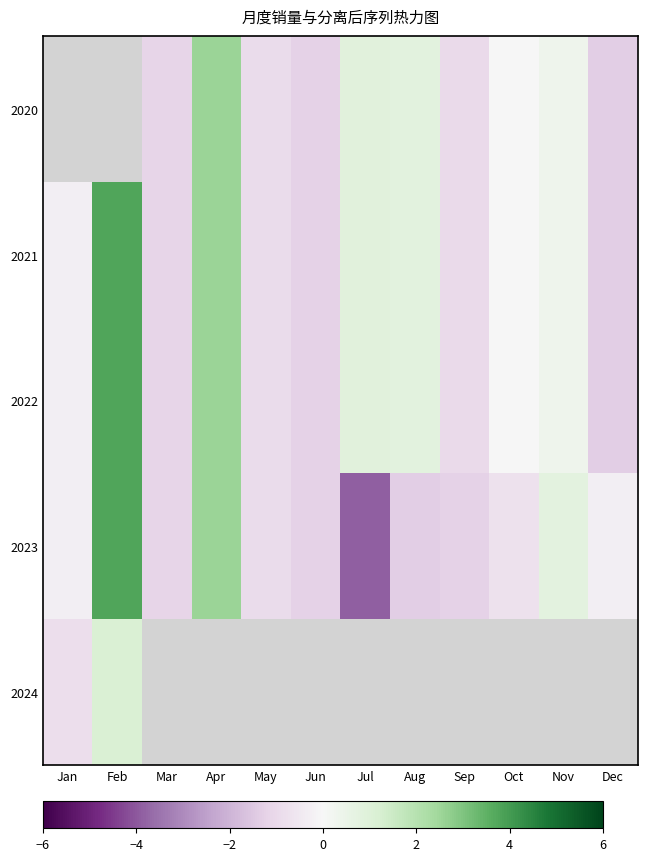

What is the approximate value of 2020 at Jun?

-1.3